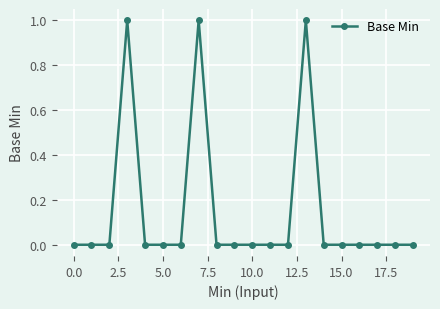

What is the sum of all values?

3